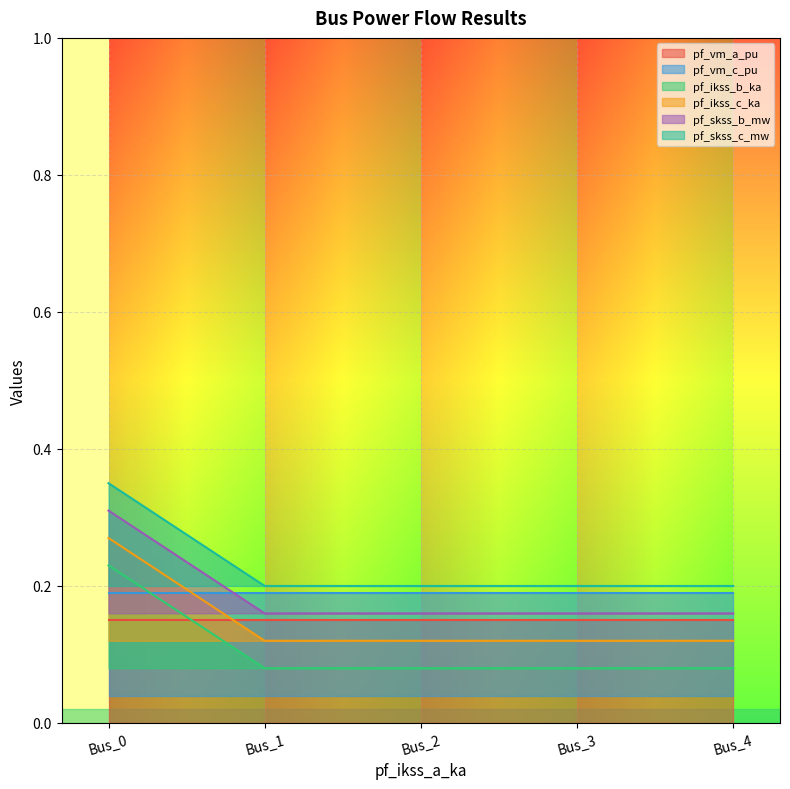

Is the value of pf_ikss_b_ka at Bus_0 greater than the value of pf_skss_b_mw at Bus_4?

Yes